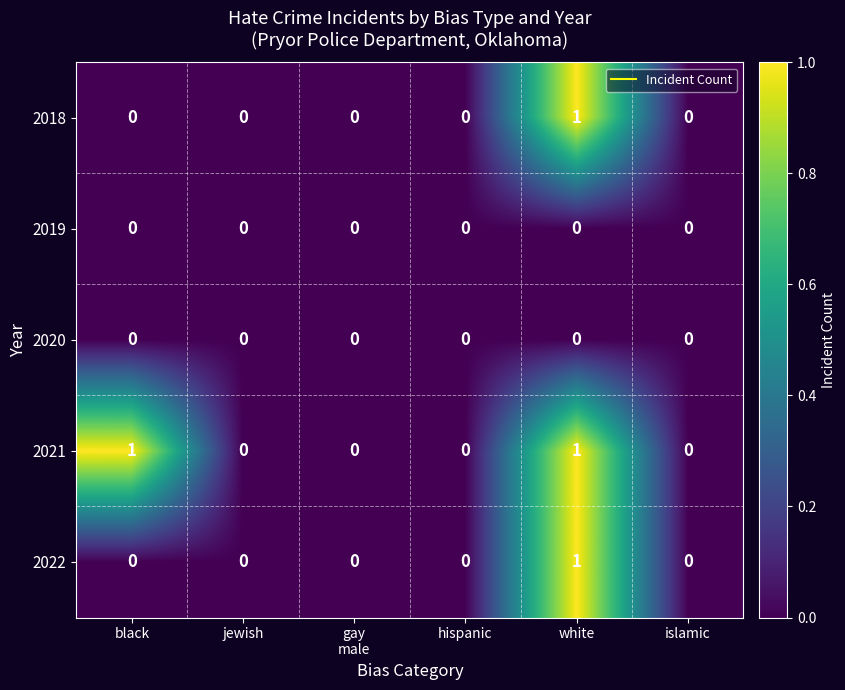

Which series changed the most between black and hispanic?

2021